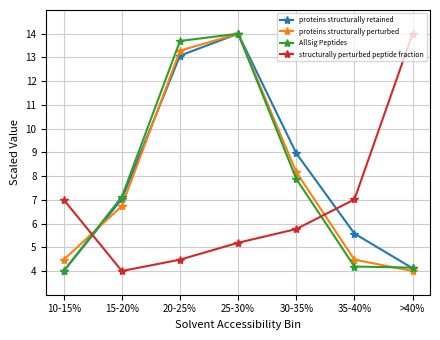

Which series changed the most between 30-35% and 35-40%?

AllSig Peptides